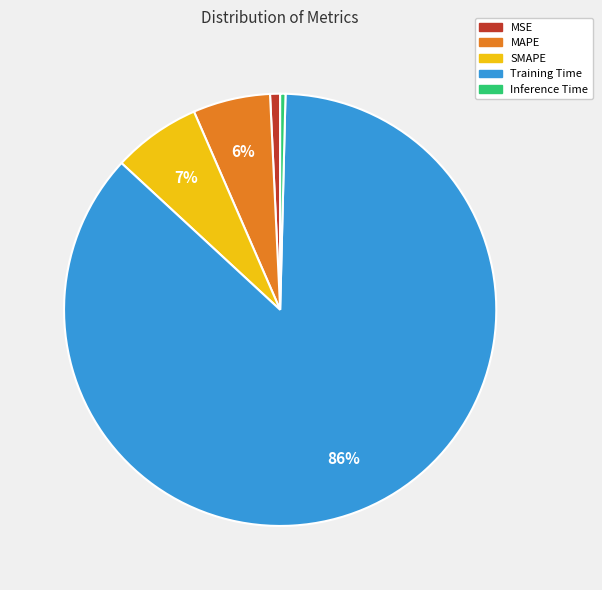

Combined, do Inference Time and Training Time account for over 50%?

Yes